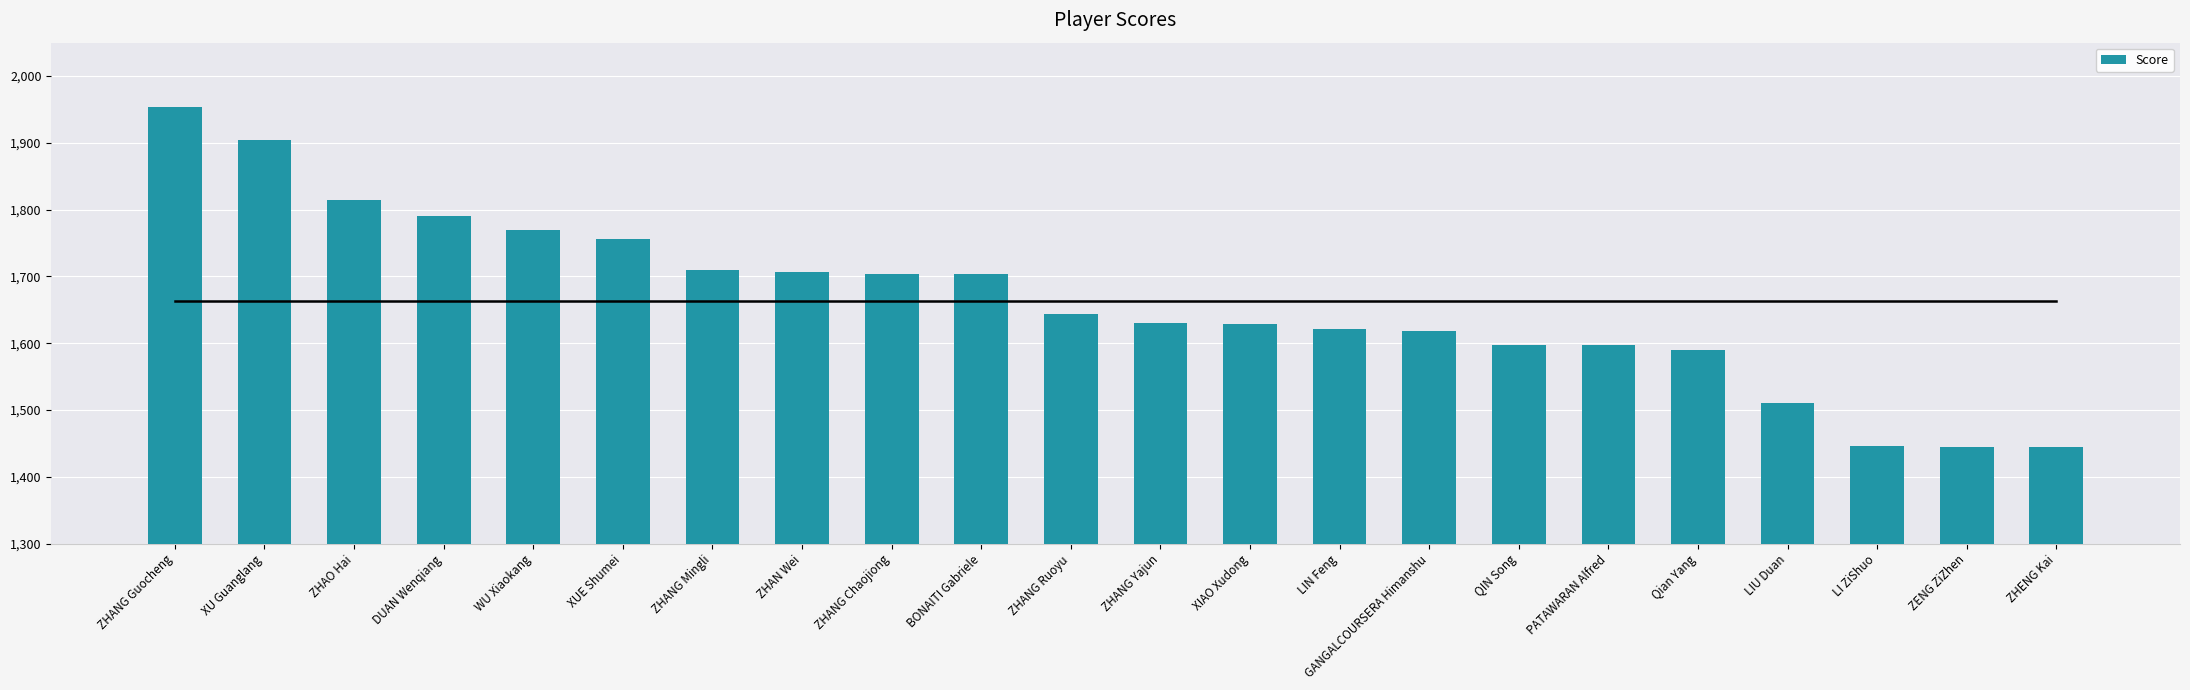

What is the change in value from DUAN Wenqiang to ZENG ZiZhen?

-346